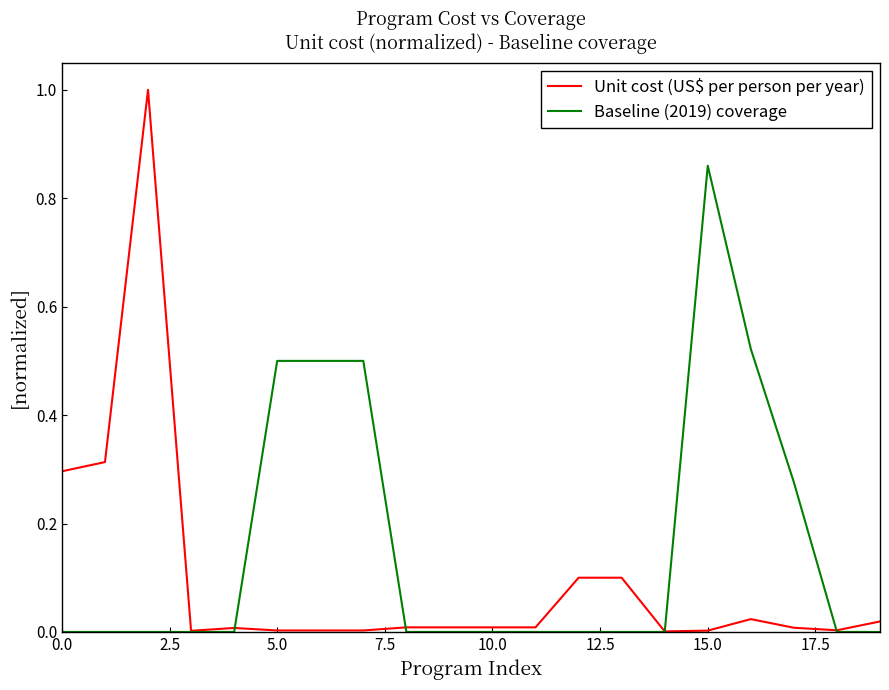

List the series in order of their peak value, lowest first.

Baseline (2019) coverage, Unit cost (US$ per person per year)